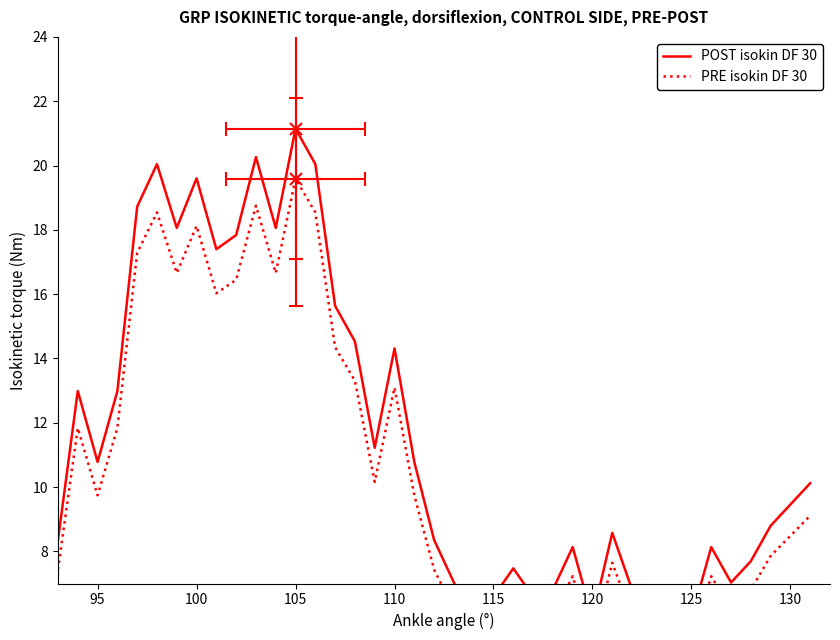

The PRE isokin DF 30 series shows 18.2 at 16. True or false?

False